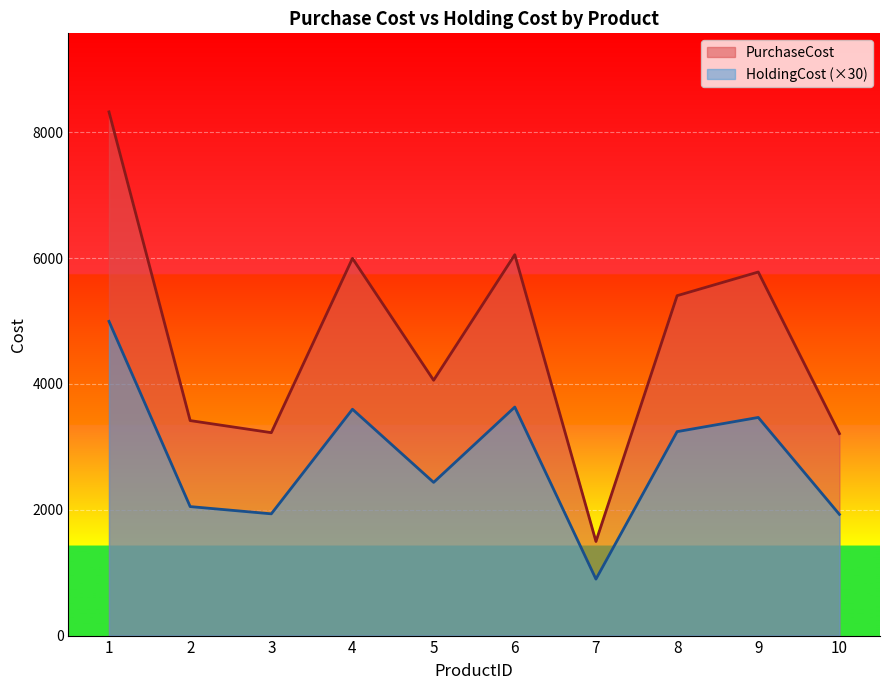

What is the difference between the highest and lowest values at 1?

3329.2